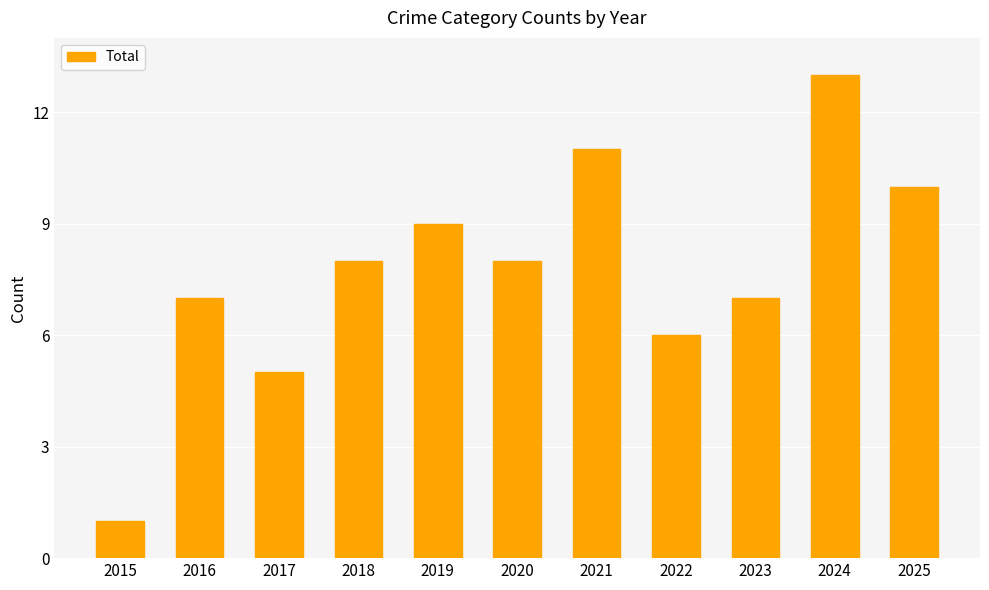

The value at 2015 is 2. True or false?

False